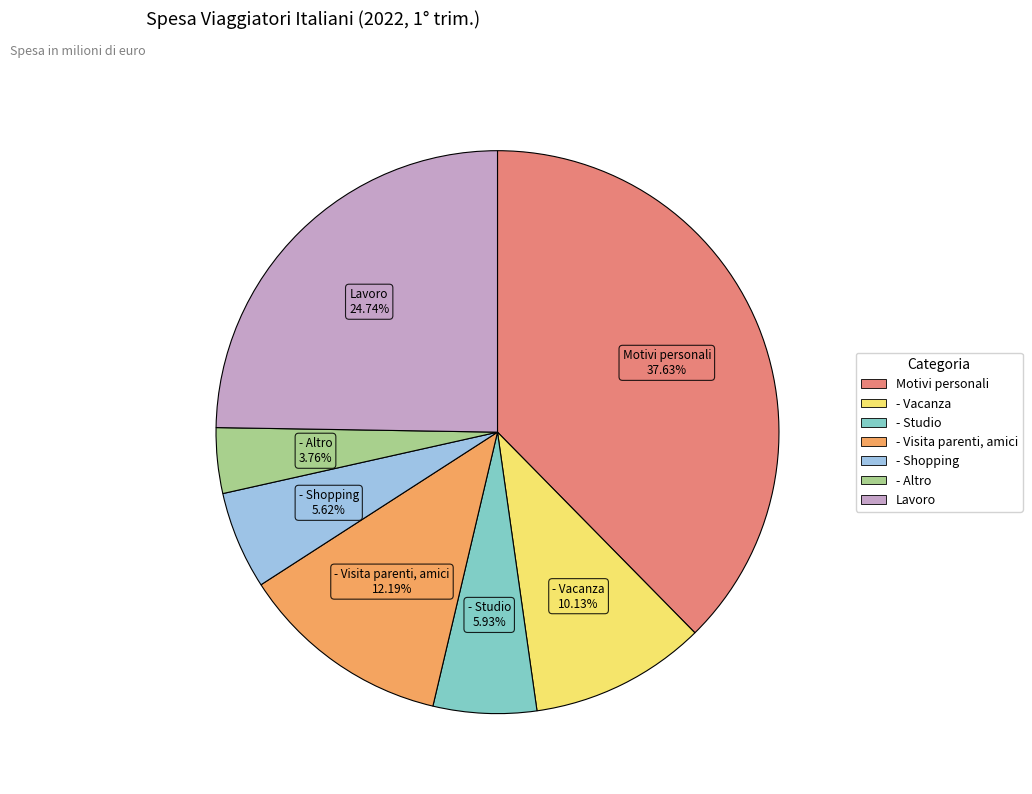

How many slices are in this pie chart?

7